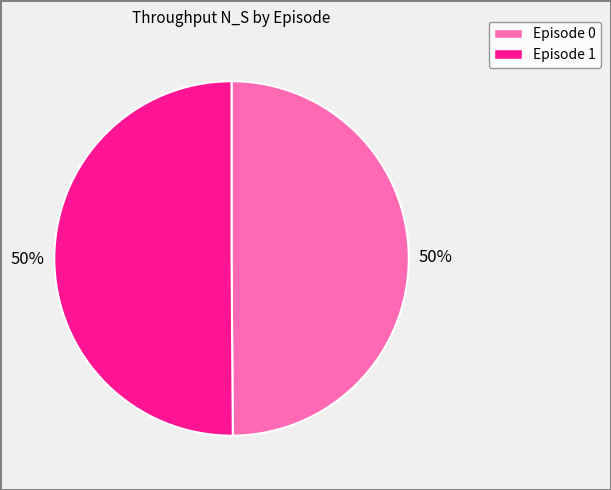

How many slices are in this pie chart?

2